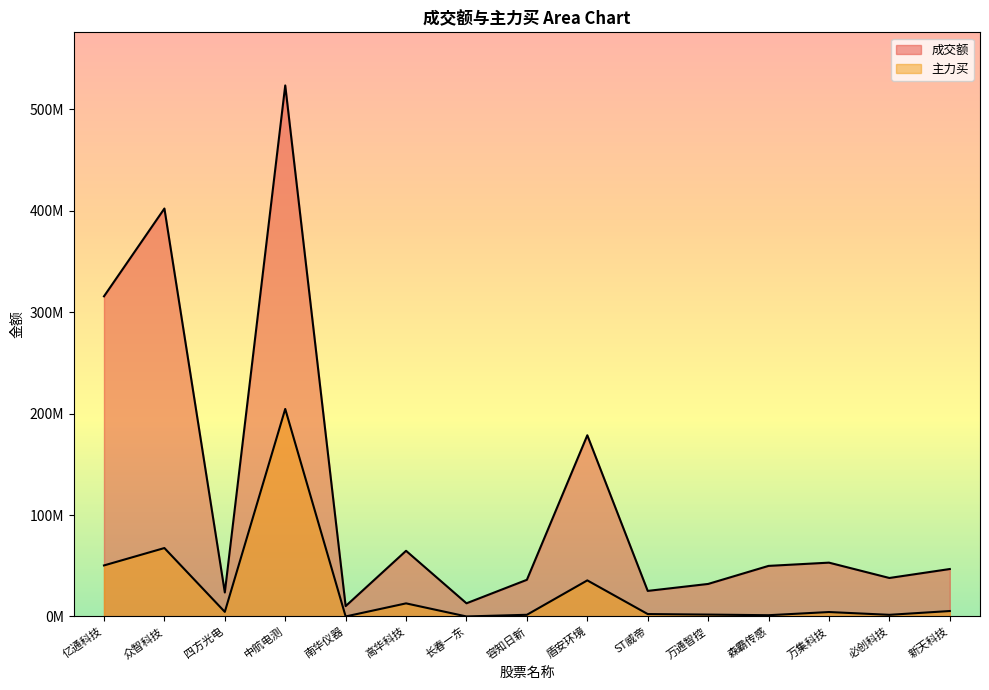

Reading left to right, what are all the values shown in this chart?

成交额: 亿通科技=315641284	众智科技=402197267	四方光电=23661698	中航电测=523549825	南华仪器=10195796	高华科技=64726434	长春一东=12979734	容知日新=36141790	盾安环境=178641773	ST威帝=25192262	万通智控=32057227	森霸传感=49857061	万集科技=53059432	必创科技=37938498	新天科技=46762281
主力买: 亿通科技=50308990	众智科技=67453016	四方光电=4524735	中航电测=204580485	南华仪器=0	高华科技=12901783	长春一东=0	容知日新=1639518	盾安环境=35567507	ST威帝=2371418	万通智控=1843647	森霸传感=1224970	万集科技=4358150	必创科技=1611774	新天科技=5348265